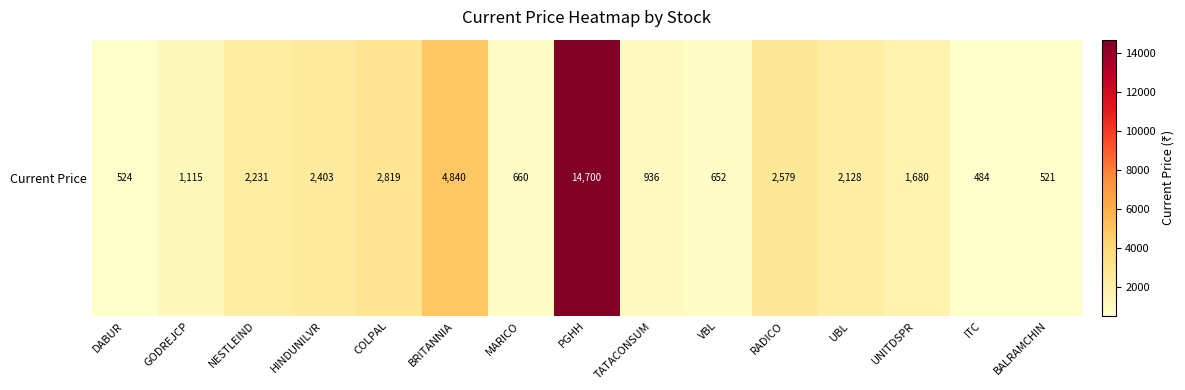

Which category has the lowest value across all series?

ITC